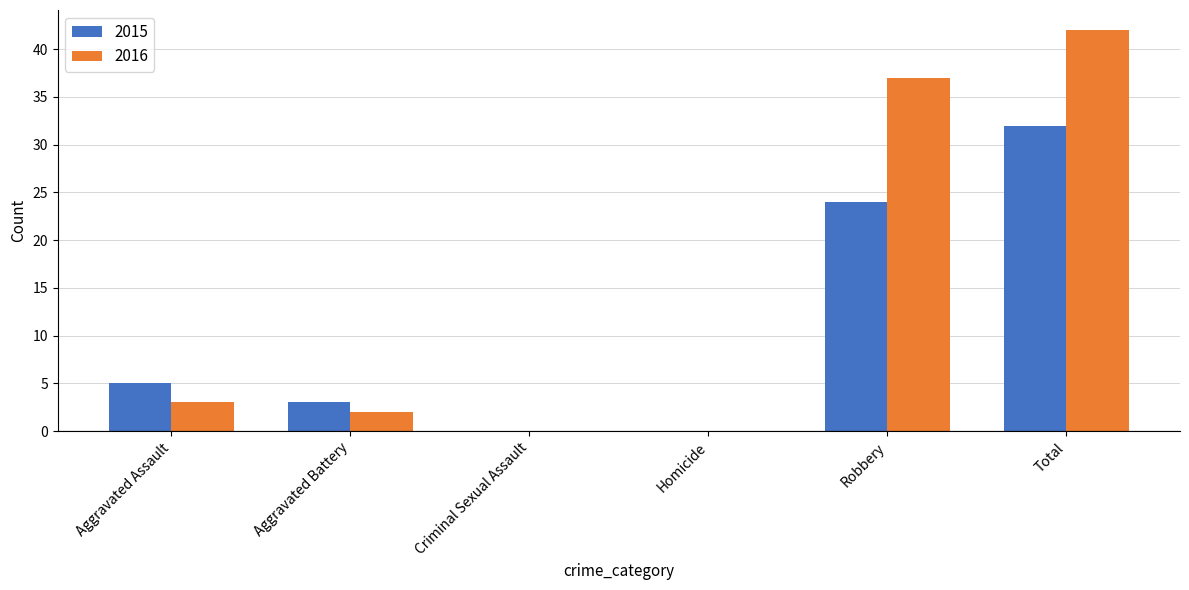

Reading right to left, extract all data points from this chart.

2015: 32	24	0	0	3	5
2016: 42	37	0	0	2	3